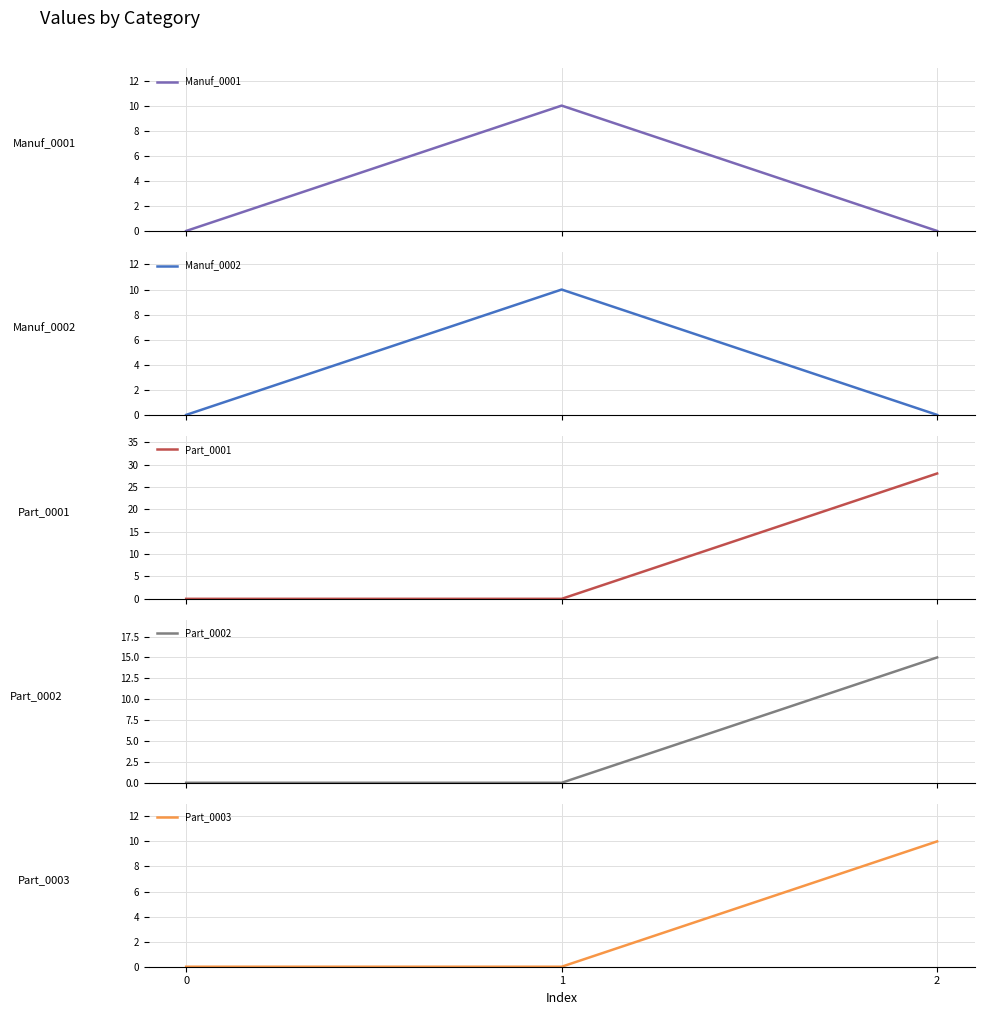

True or false: Manuf_0001 has a value of 4 at 1.

False